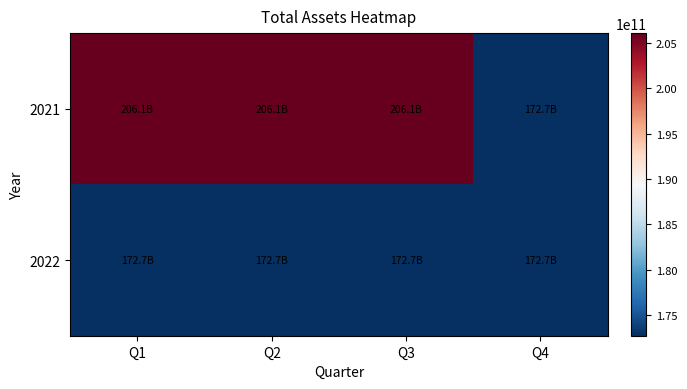

How many categories are shown in the chart?

4